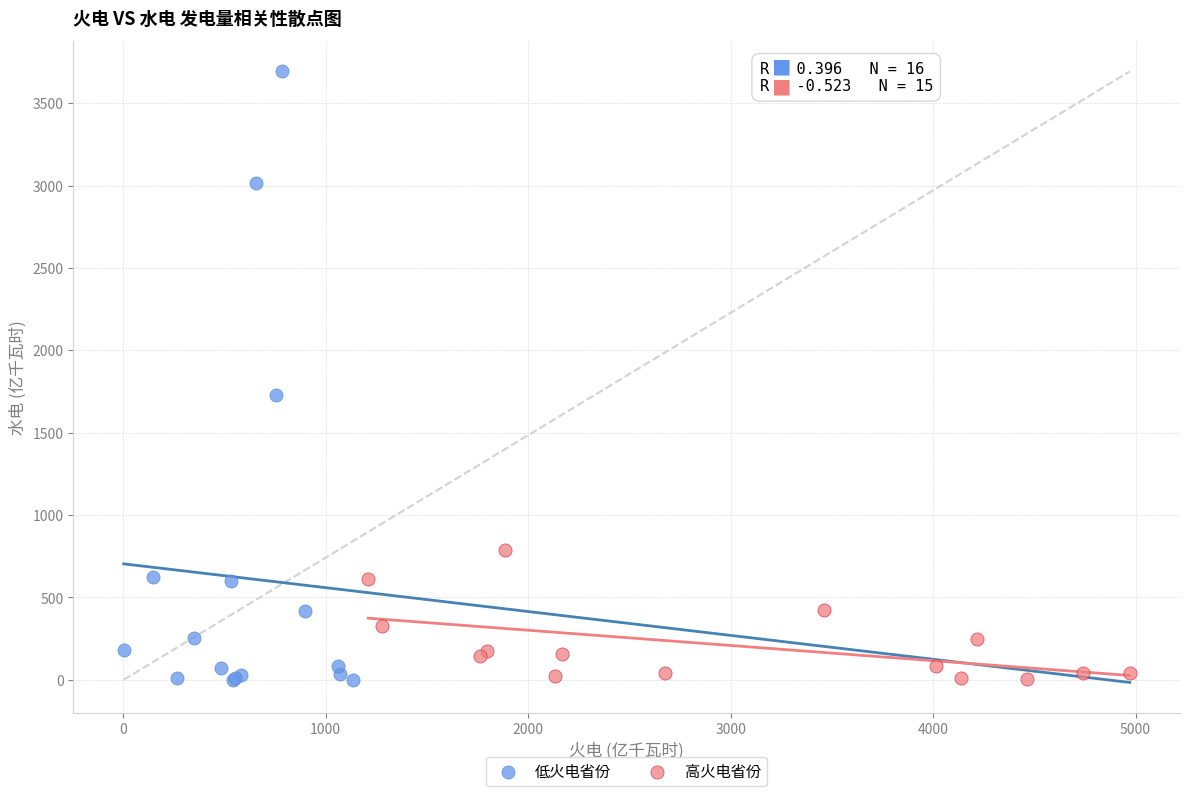

What are all the series names shown in the legend?

低火电省份, 高火电省份